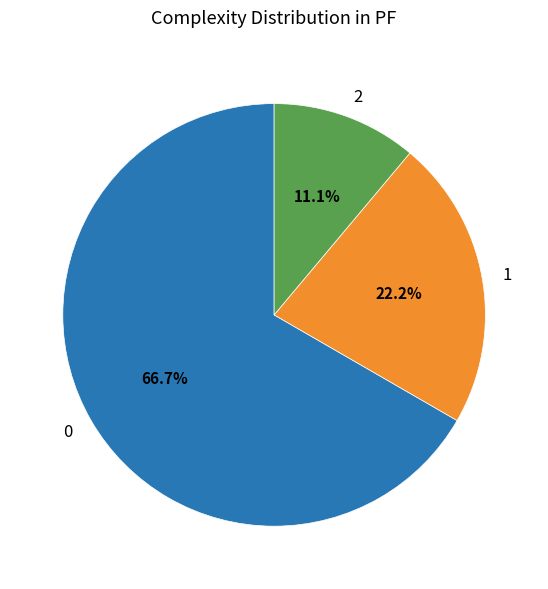

Do 0 and 2 together represent more than half of the pie?

Yes